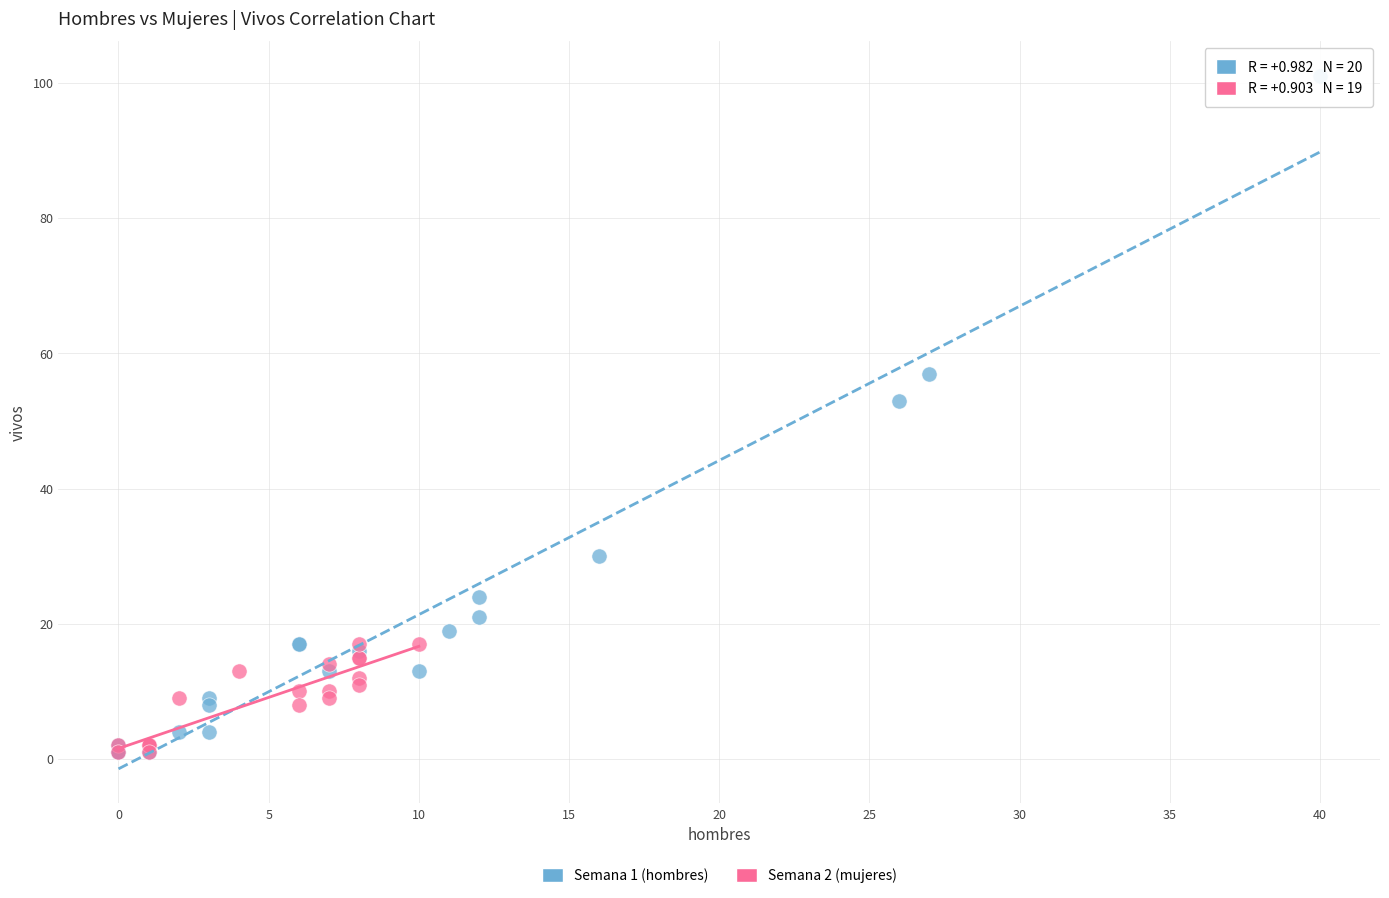

What are all the series names shown in the legend?

Semana 1 (hombres), Semana 2 (mujeres)